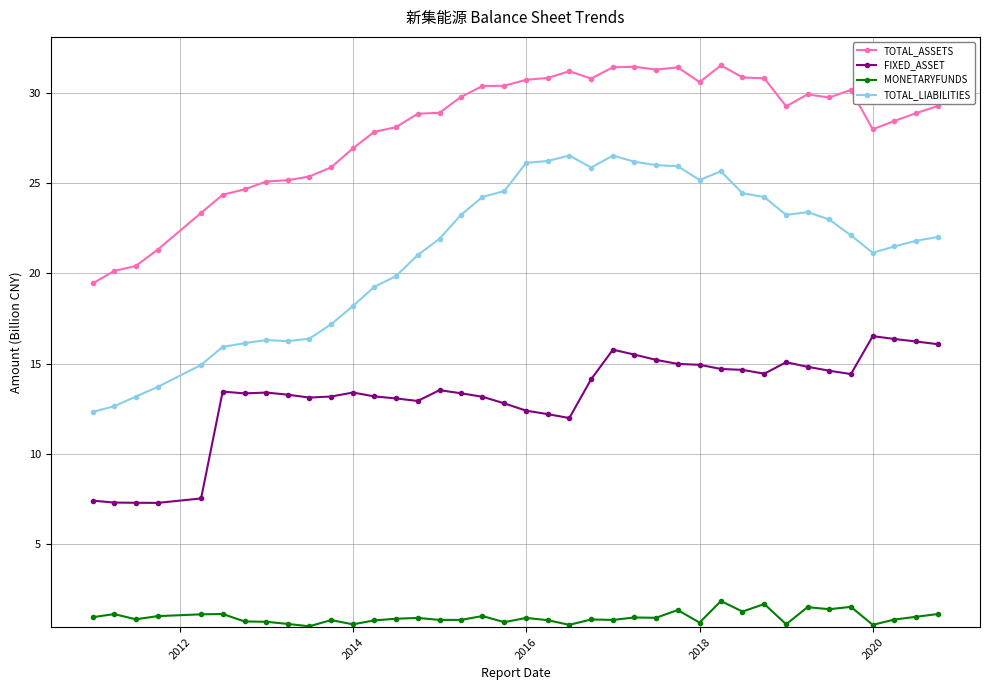

Which series has the widest spread of values?

TOTAL_LIABILITIES